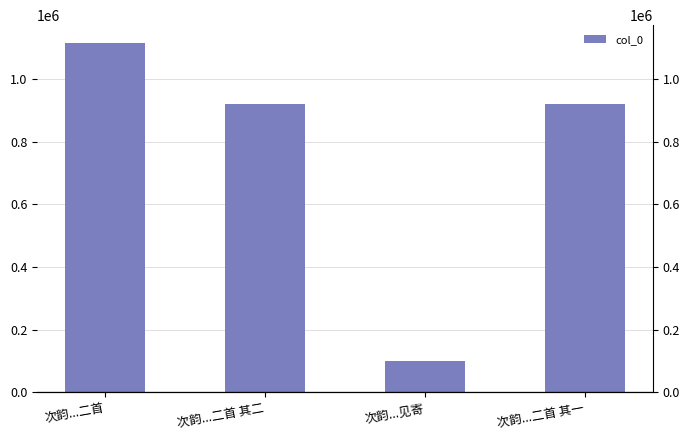

What is the minimum value shown in the chart?

100743